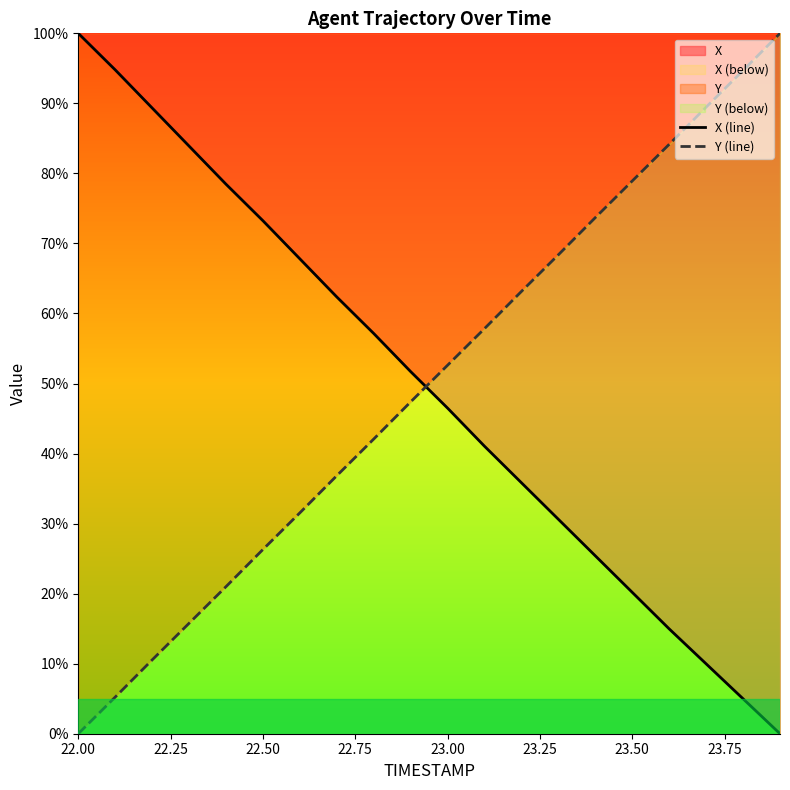

True or false: Y (line) and X (line) intersect in this chart.

True